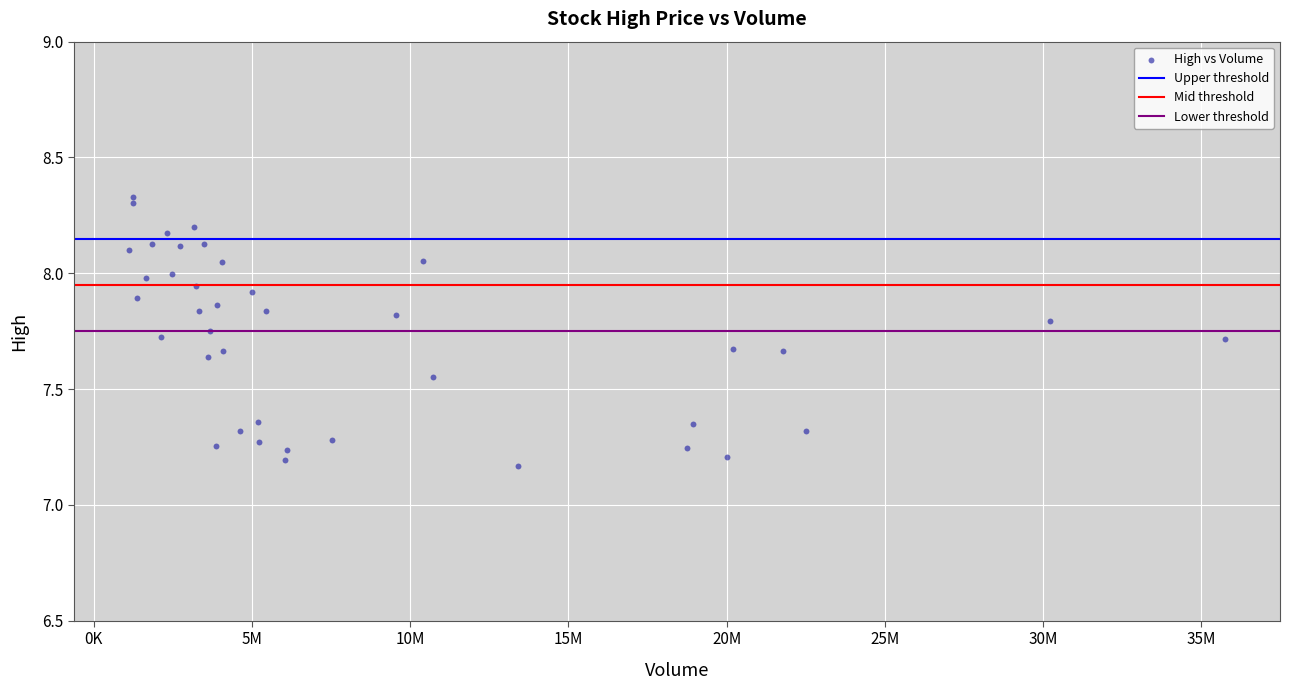

What is the range of Y values (max minus min)?

1.2